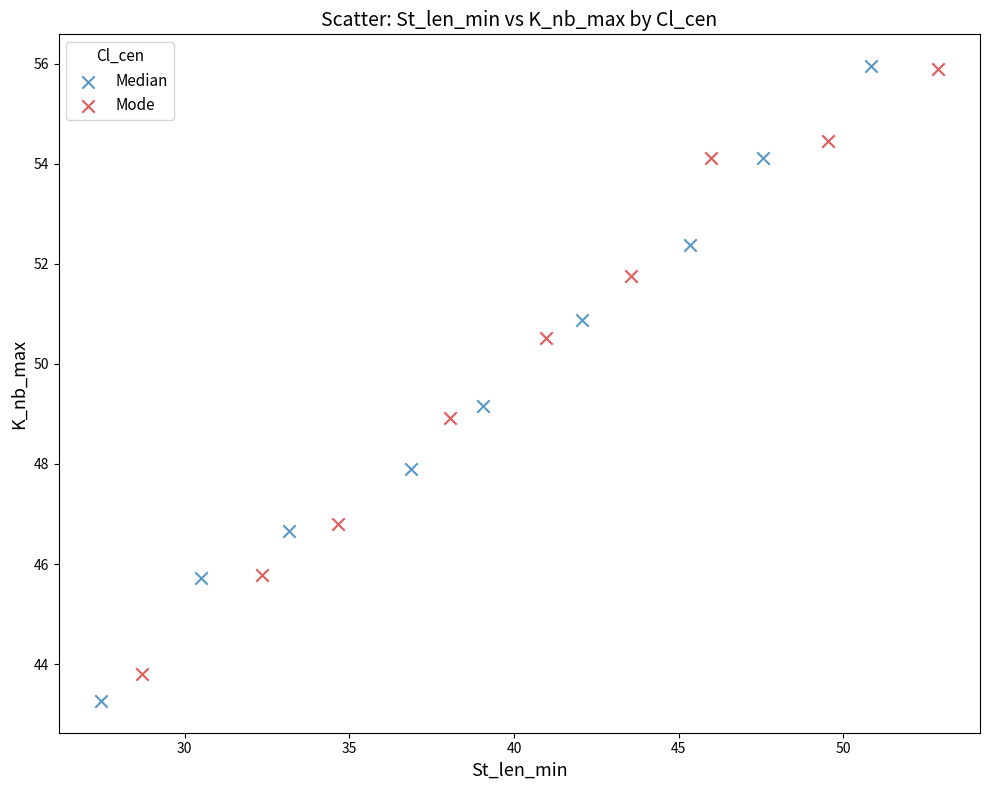

What are all the series names shown in the legend?

Median, Mode